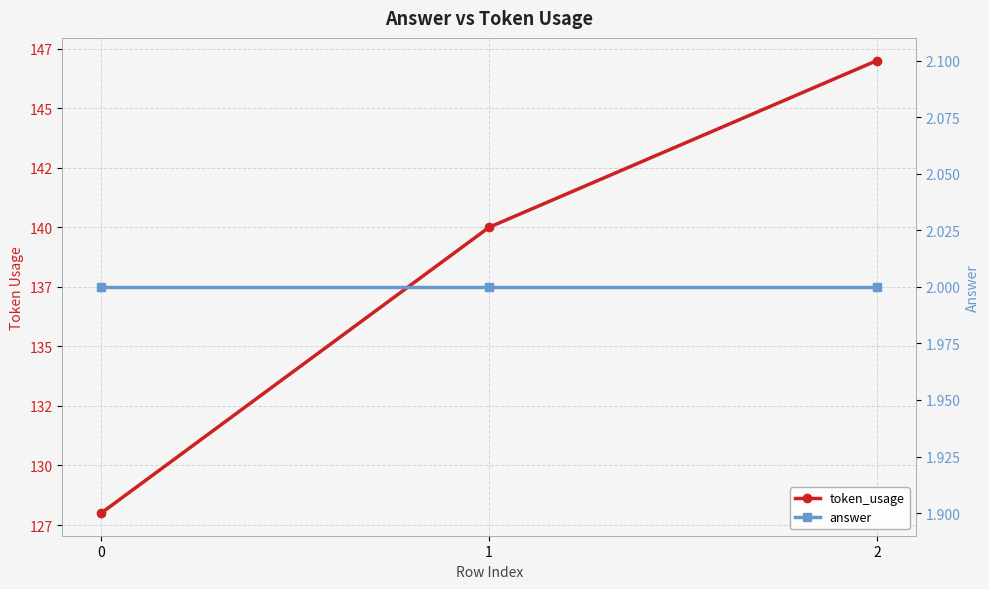

Does the chart have visible grid lines?

Yes